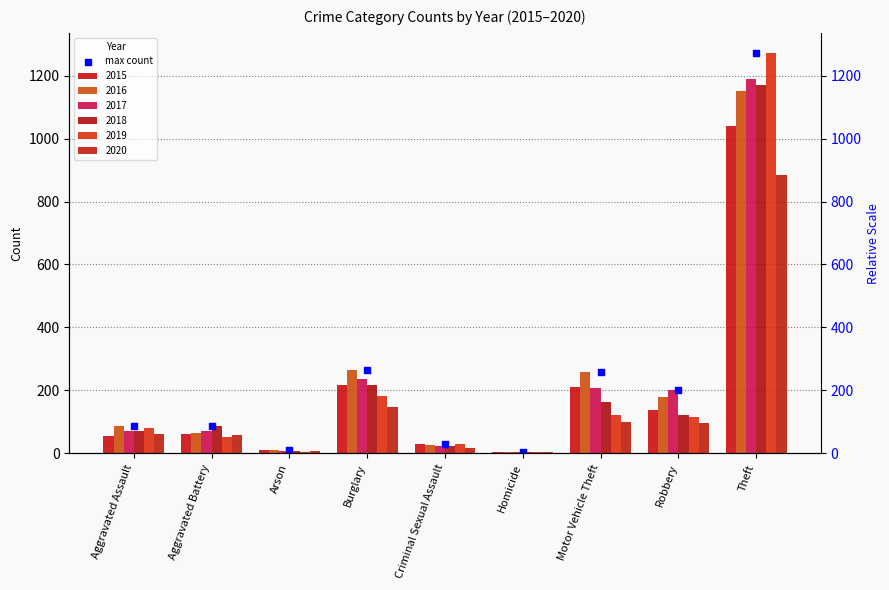

Between Aggravated Assault and Motor Vehicle Theft, which is larger?

Motor Vehicle Theft